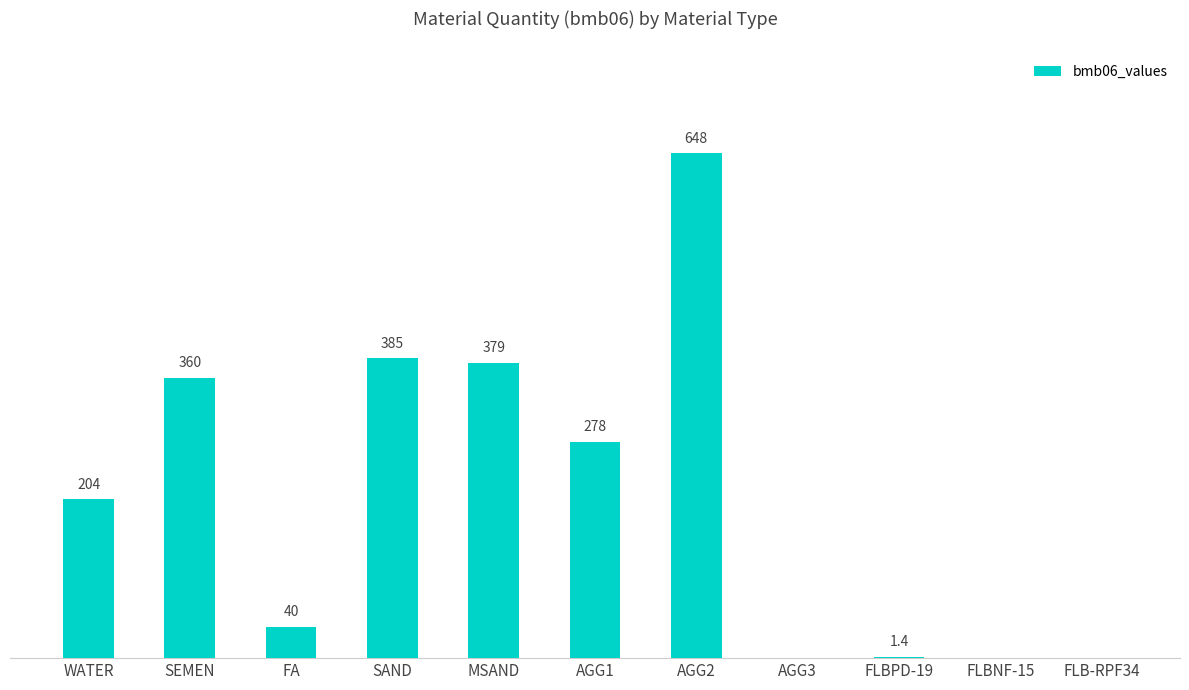

Which has a higher value, AGG2 or FA?

AGG2